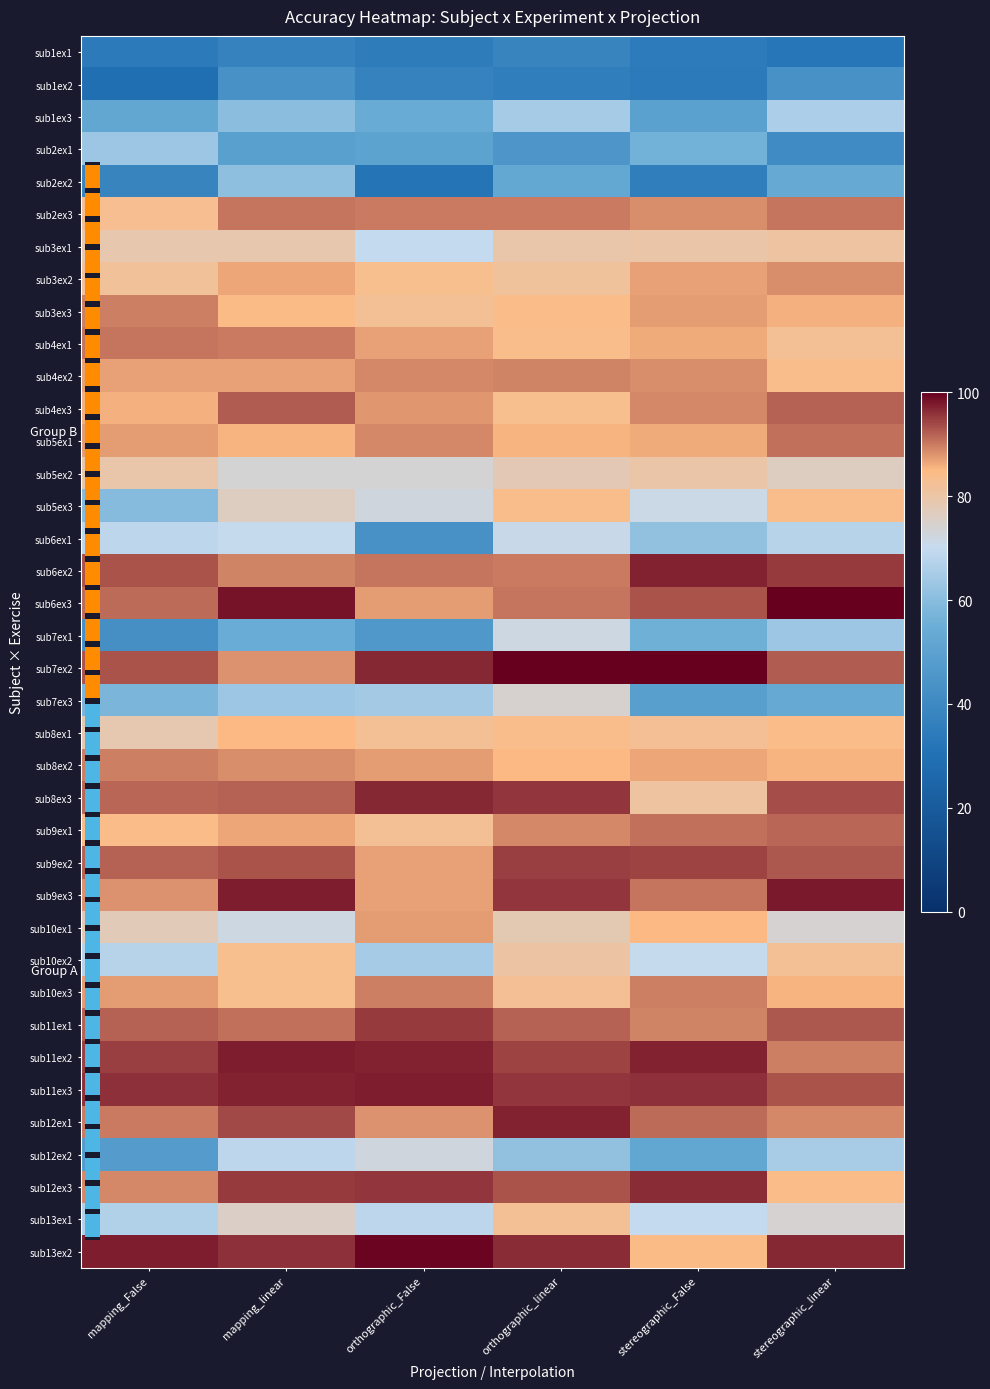

At which label does sub4ex1 first exceed 86?

mapping_False